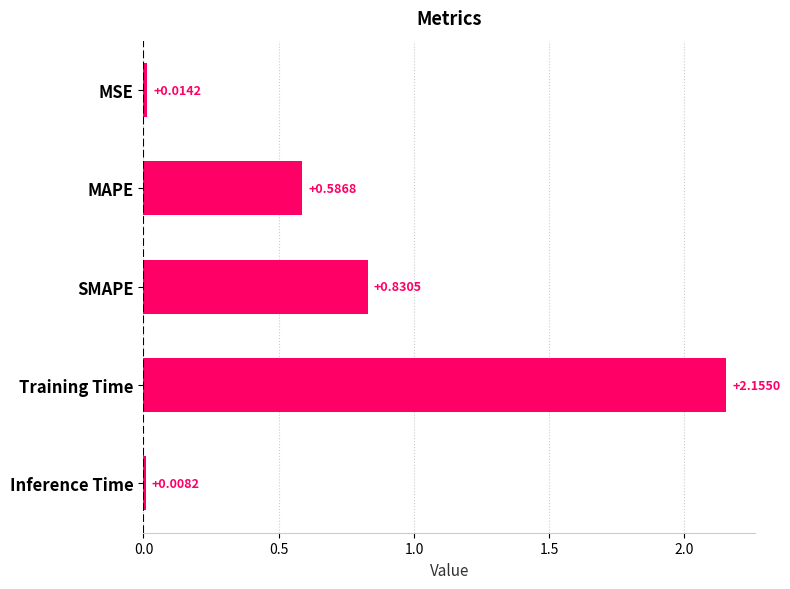

What is the label of the 4th bar from the bottom?

MAPE